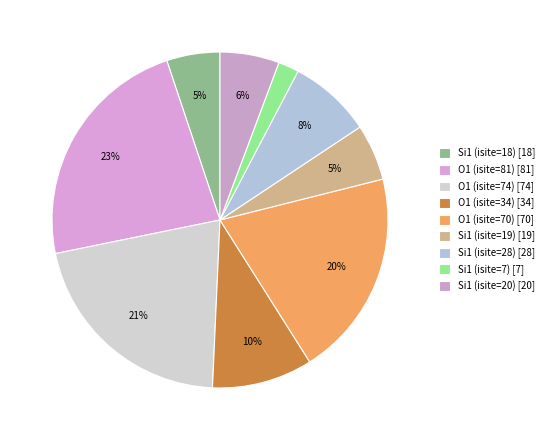

Is the sum of O1 (isite=81) and O1 (isite=74) greater than half?

No